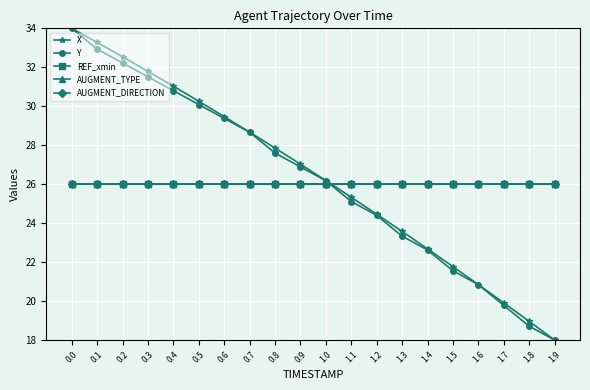

Is this an area chart (filled region under the line)?

No